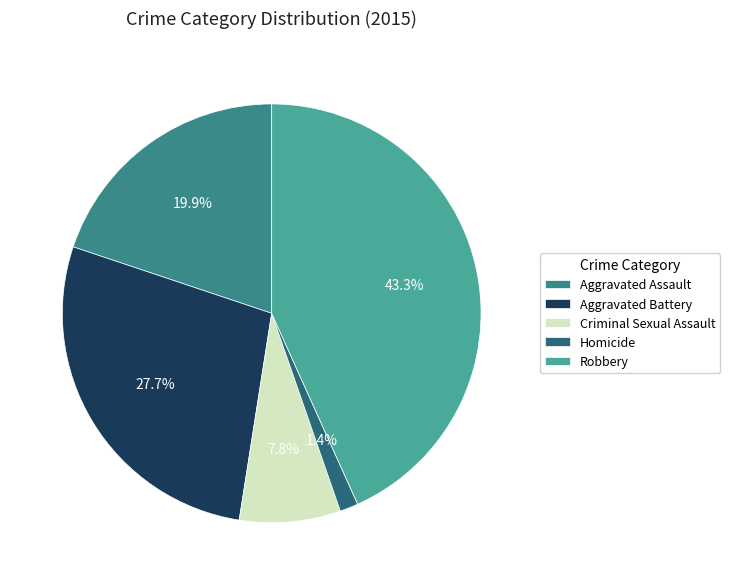

The Aggravated Assault slice represents 20% of the pie. True or false?

True